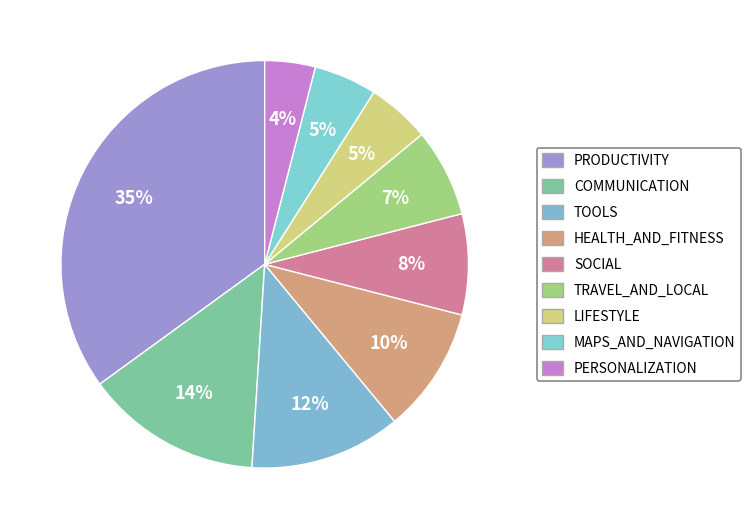

What is the largest slice in the pie chart?

PRODUCTIVITY